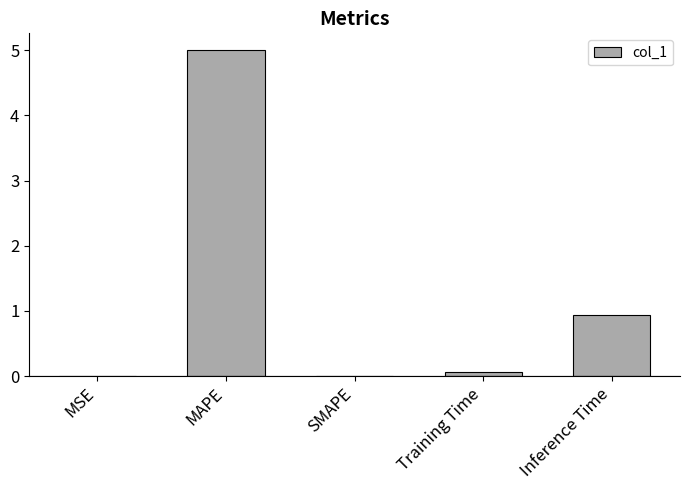

True or false: the data shows 0.9 at Inference Time.

True